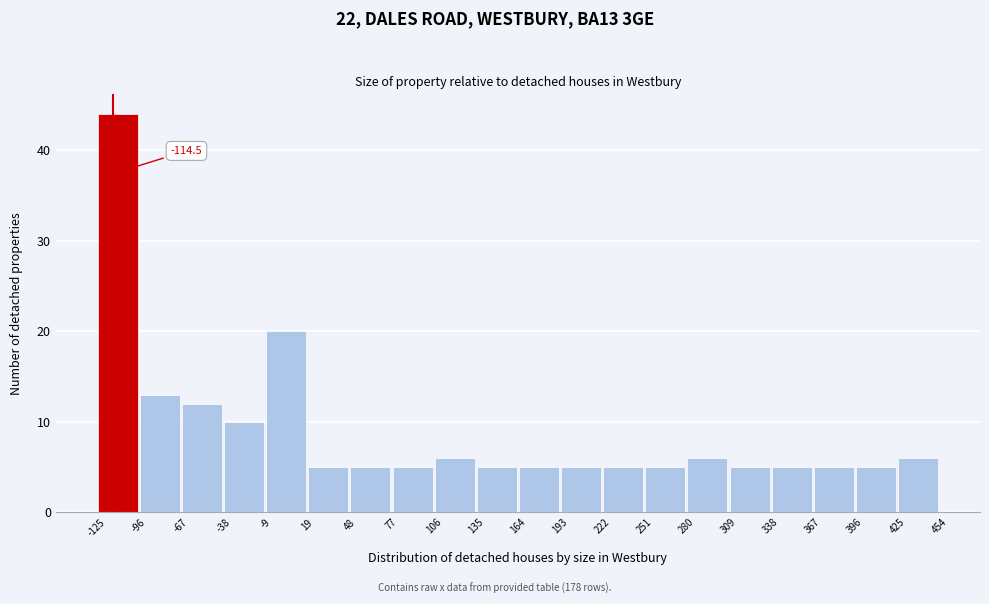

Which range on the x-axis has the tallest bar?

-125 to -96